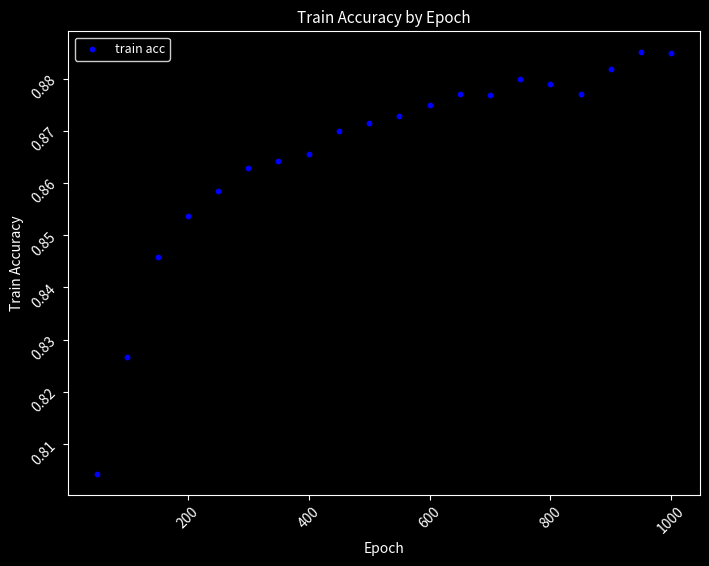

What is the range of X values (max minus min)?

950.0